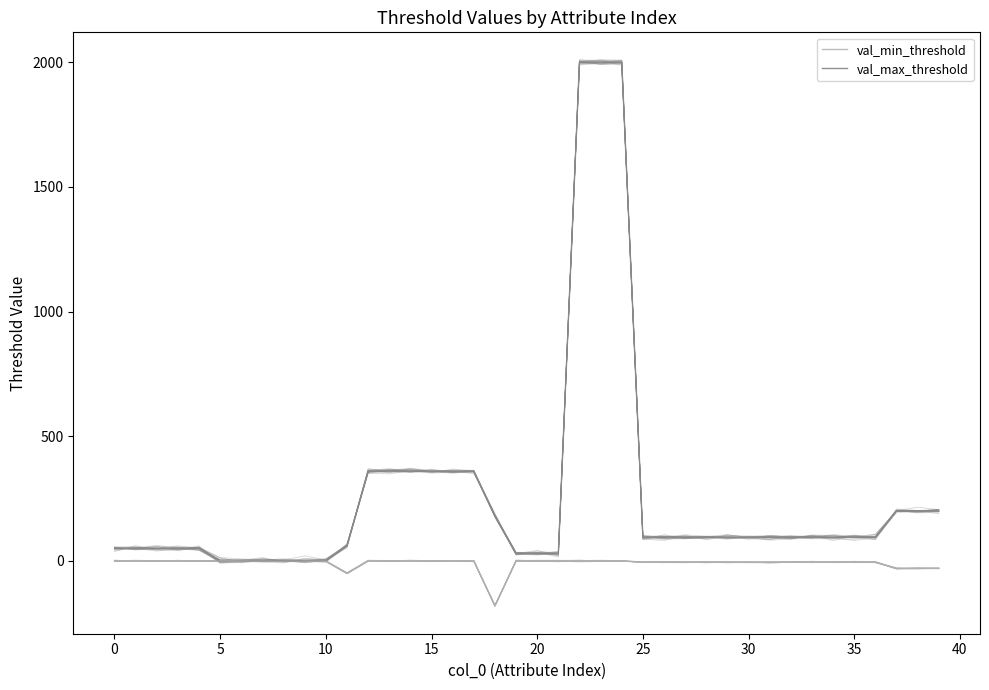

How many data points does each series have?

40